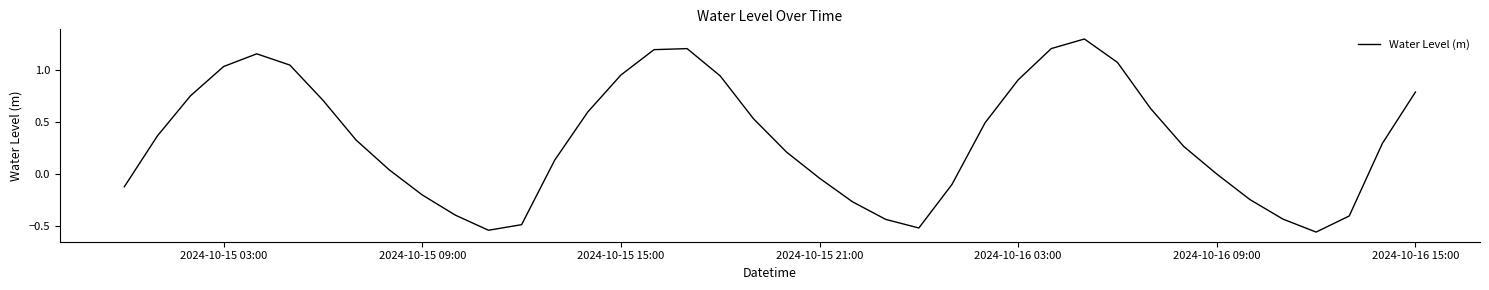

What is the maximum value shown in the chart?

1.3